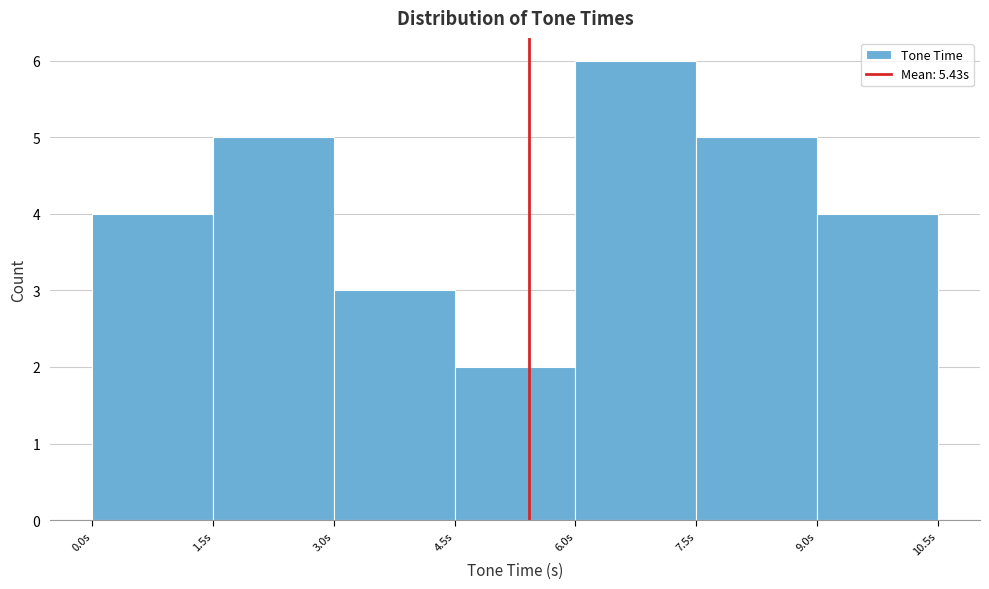

Over which range of the x-axis is the bar tallest?

6.0 to 7.5